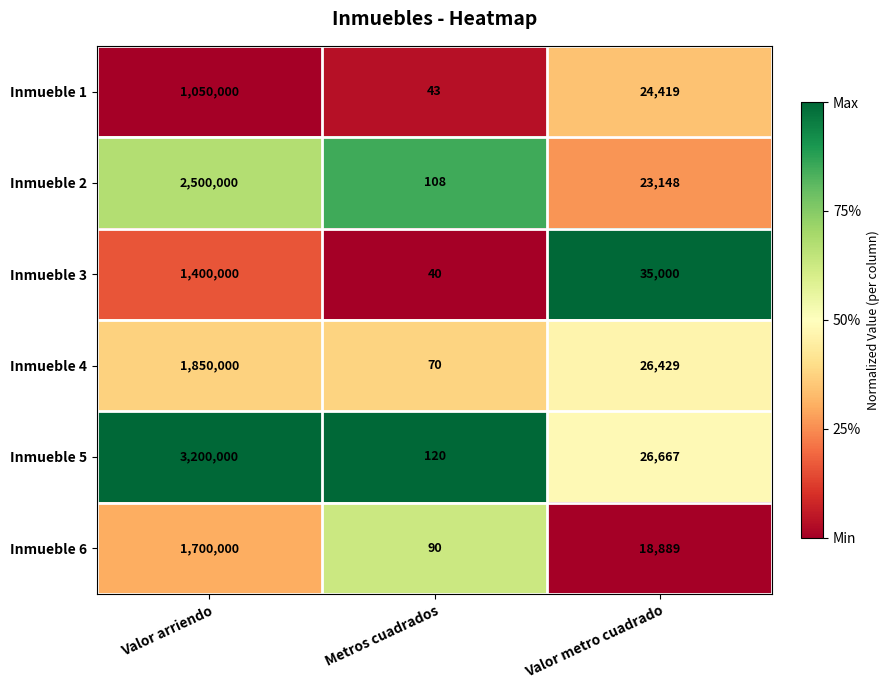

What is the approximate value of Inmueble 3 at Metros cuadrados?

40